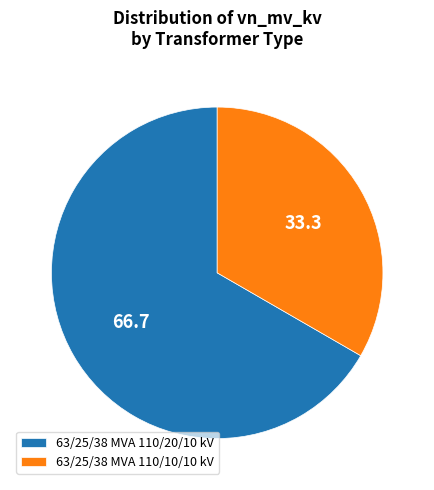

The 63/25/38 MVA 110/10/10 kV slice represents 27% of the pie. True or false?

False